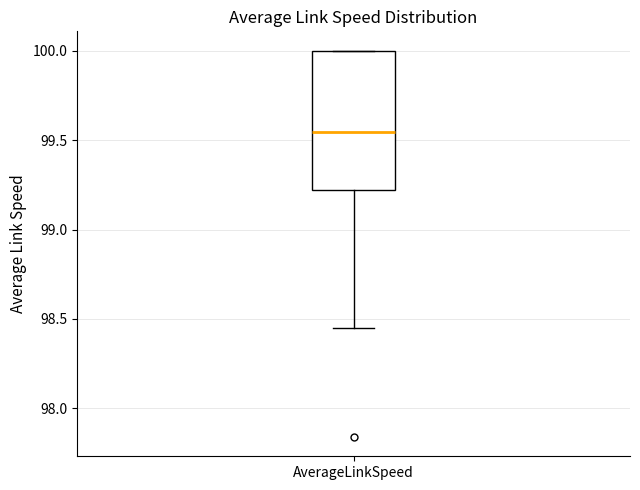

Where is the upper edge of the box for AverageLinkSpeed on the y-axis? The values are not printed on the chart, so give them approximately, as read against the axis.

100.00